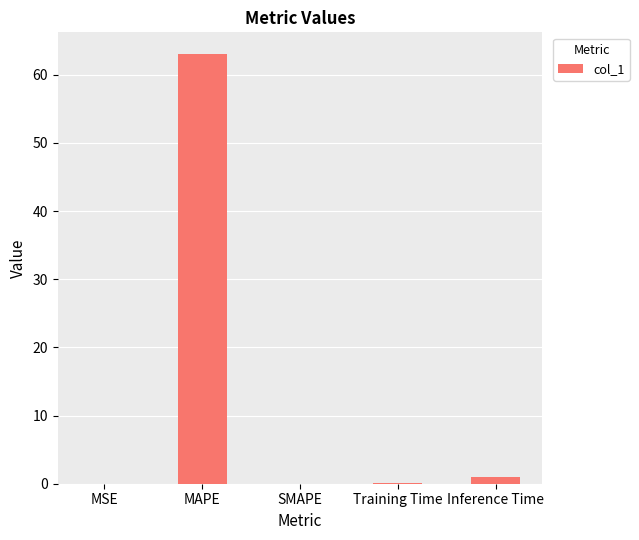

How many series are shown in this chart?

1